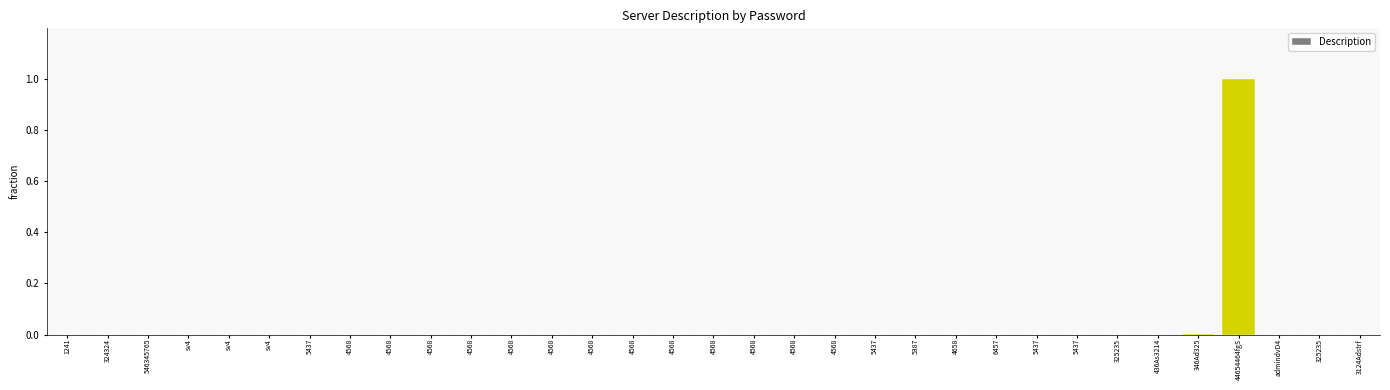

What is the difference between the maximum and second lowest values?

1.0